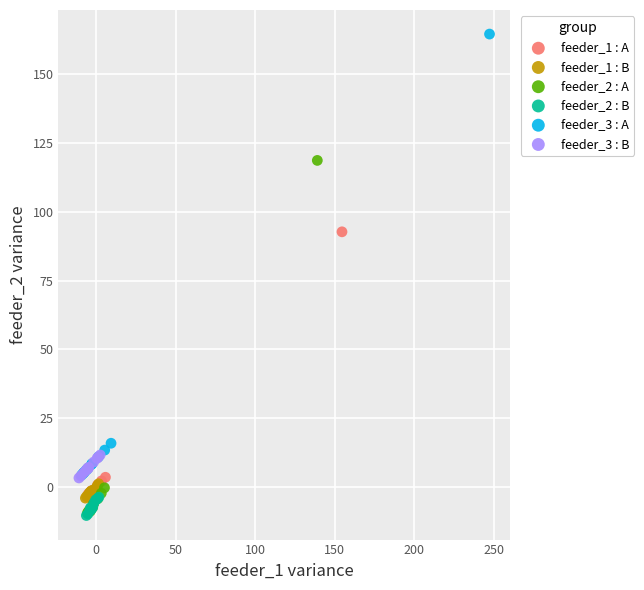

Which series has the widest spread of Y values?

feeder_3 : A